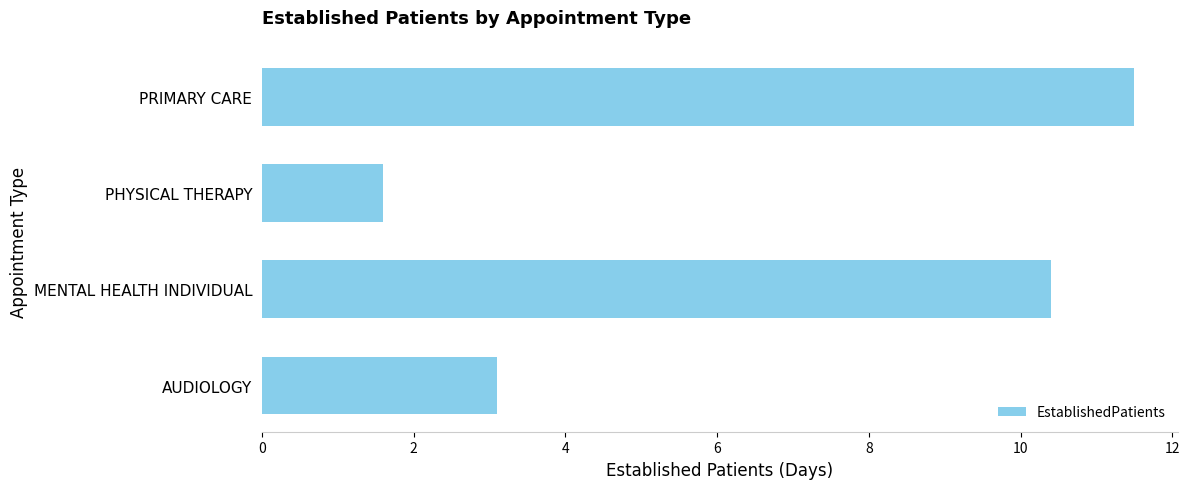

The chart shows a value of 3.7 at MENTAL HEALTH INDIVIDUAL. True or false?

False